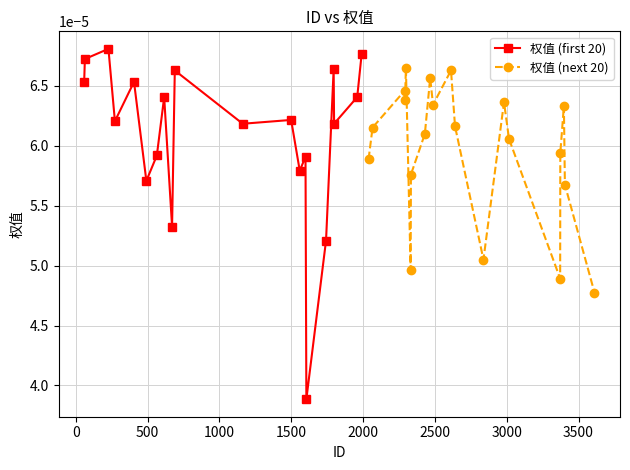

Count the 权值 (first 20) values in the range 0 to 1.

20